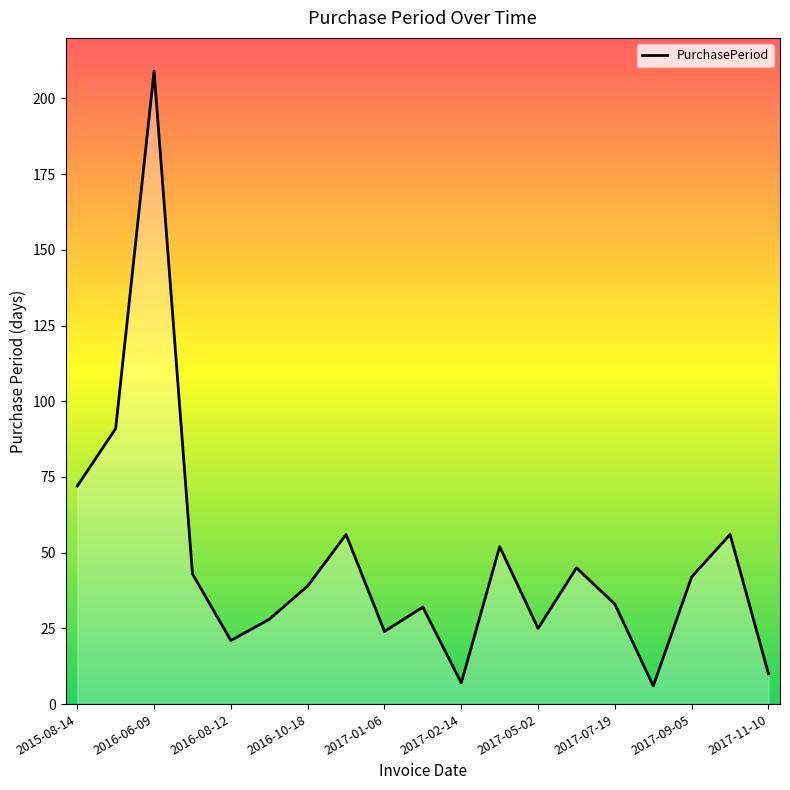

What is the smallest value displayed?

6